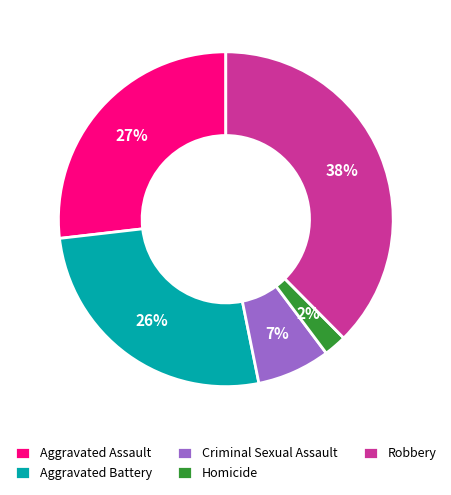

What is the smallest slice in the pie chart?

Homicide